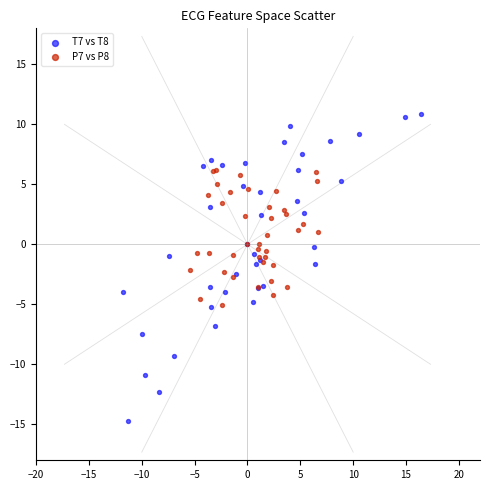

Which series has the widest spread of Y values?

T7 vs T8